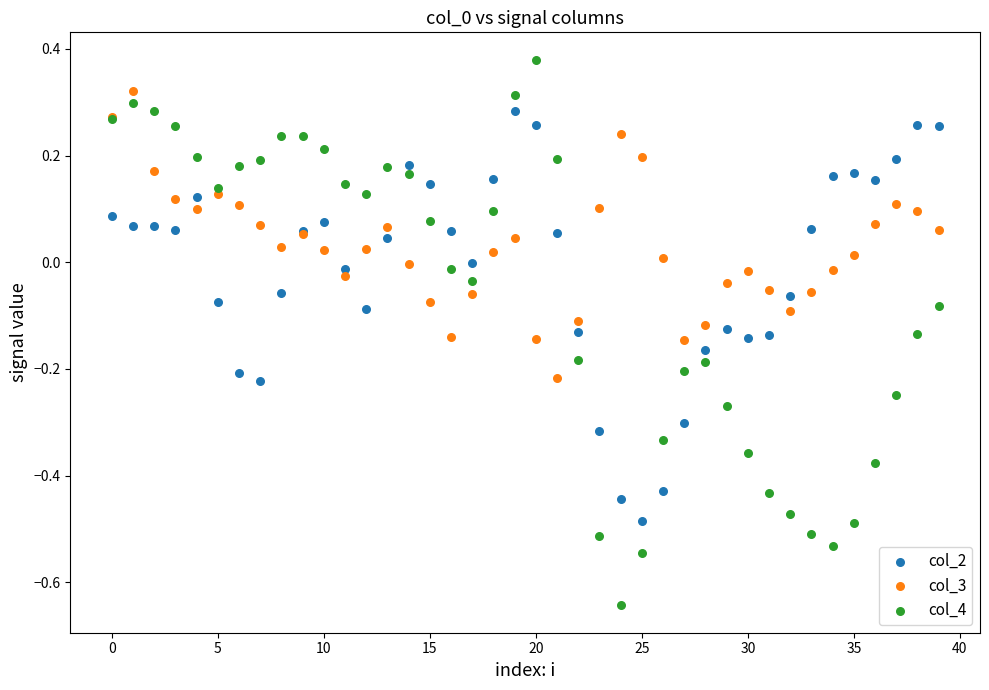

Which series has the largest Y range (max minus min)?

col_4